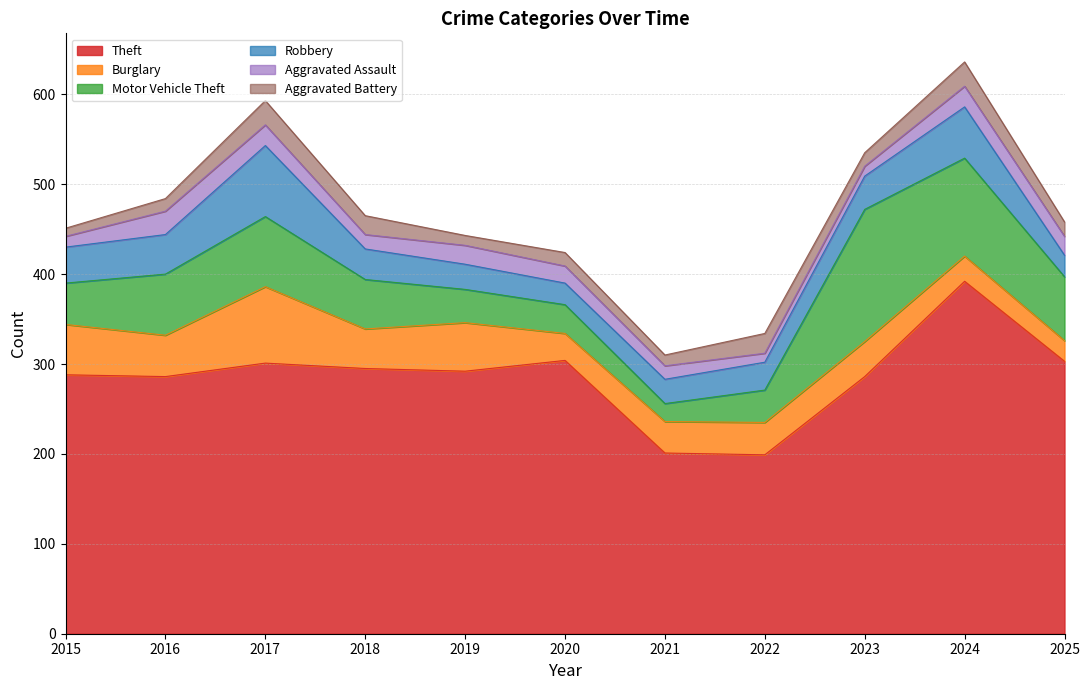

How many lines are shown in the chart?

6